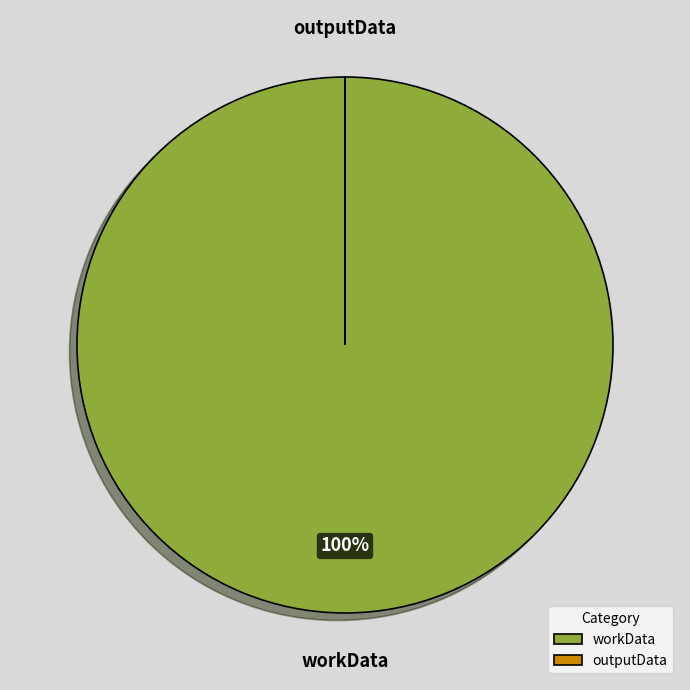

To the nearest percent, what percentage of the pie is workData?

100%